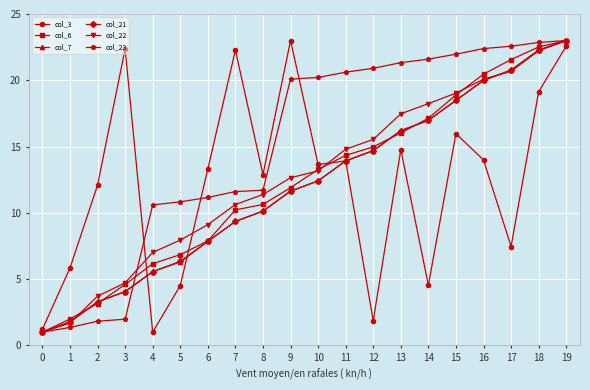

Rank the categories by col_21 value from lowest to highest.

0, 1, 2, 3, 4, 5, 6, 7, 8, 9, 10, 11, 12, 13, 14, 15, 16, 17, 18, 19